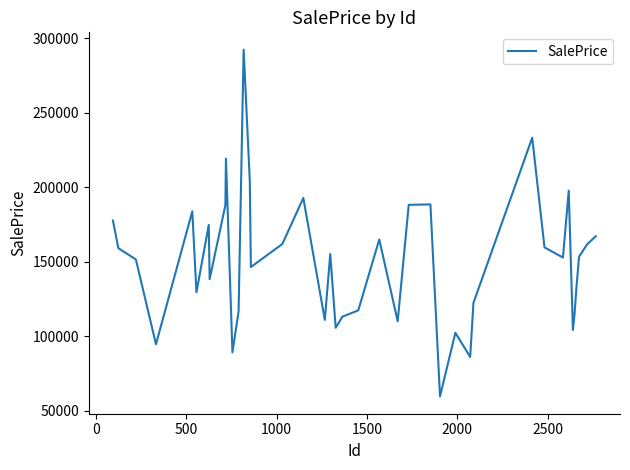

How many series are shown in this chart?

1